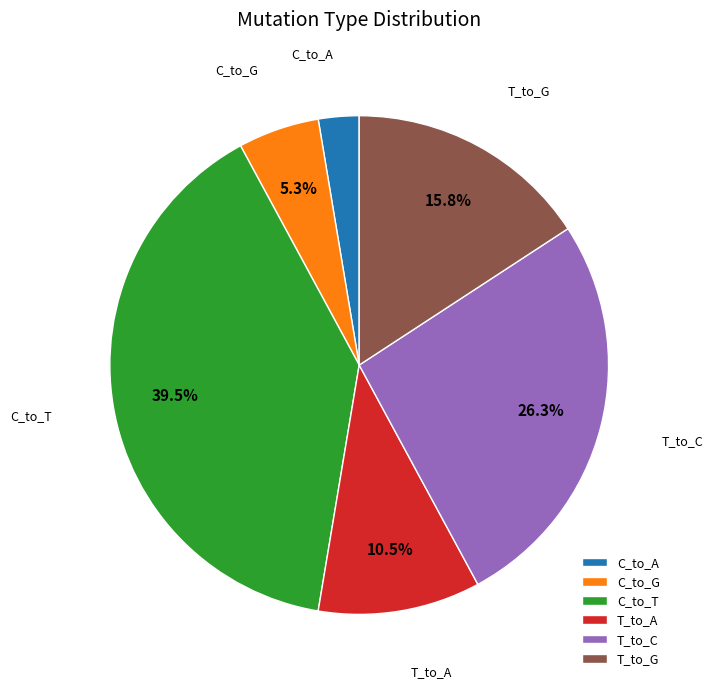

What is the largest slice in the pie chart?

C_to_T